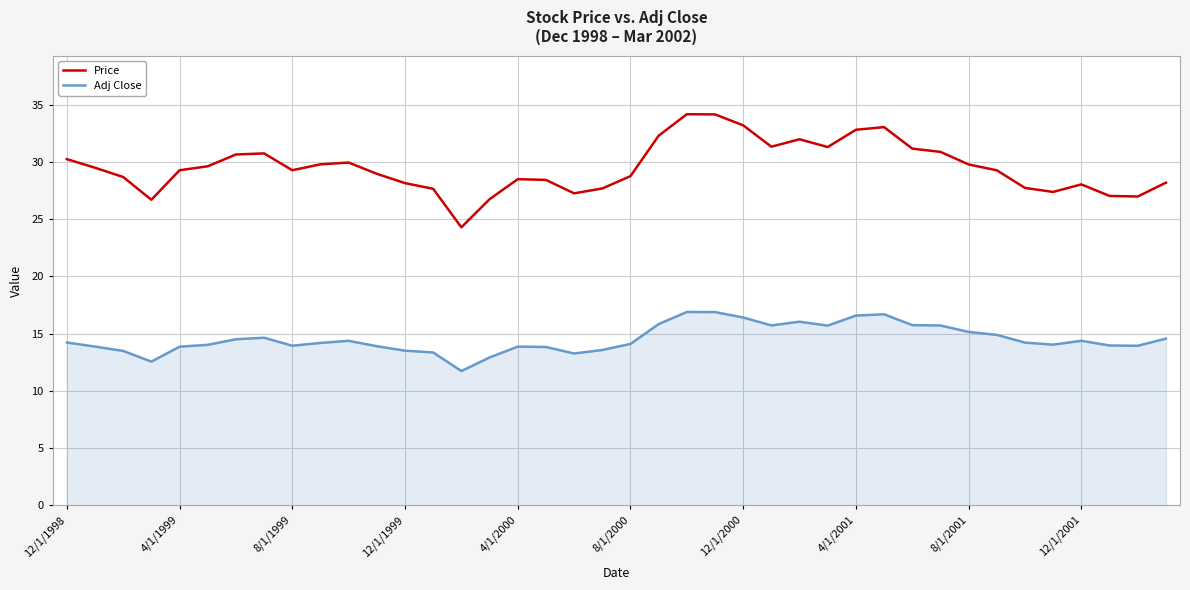

Which series has the largest total across all categories?

Price